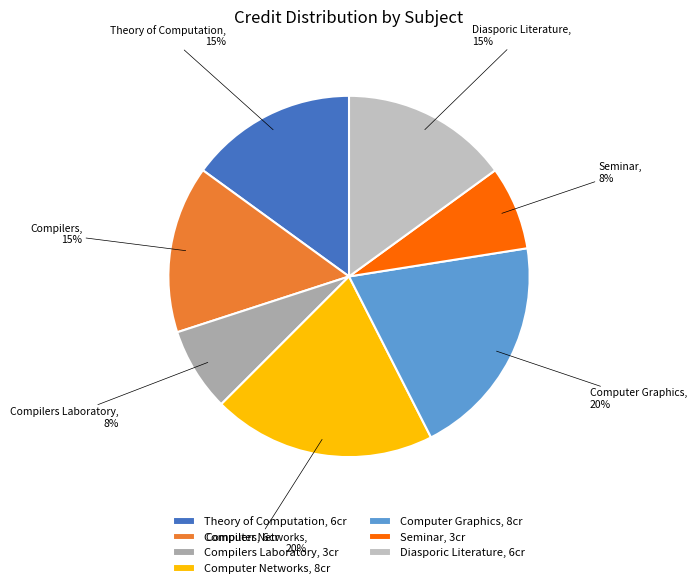

Is there a majority slice in this chart?

No